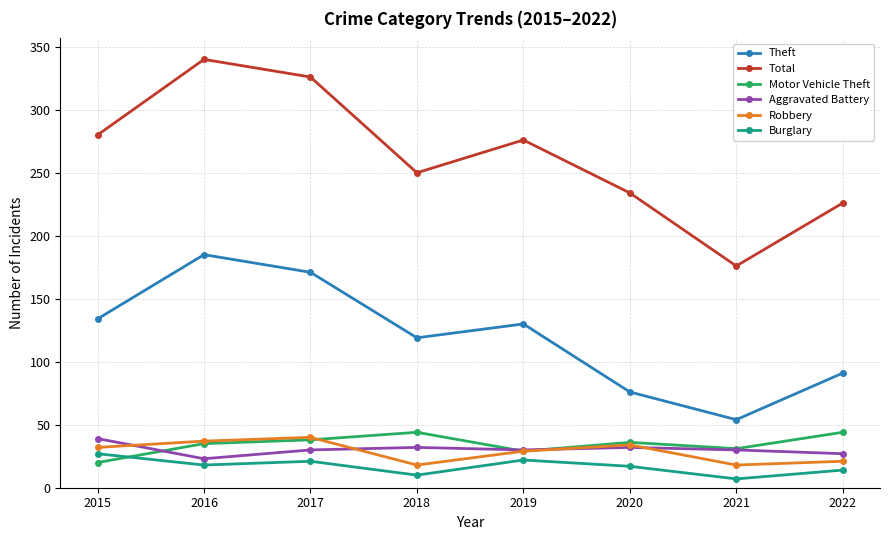

Where does the Theft series first go above 130?

2015